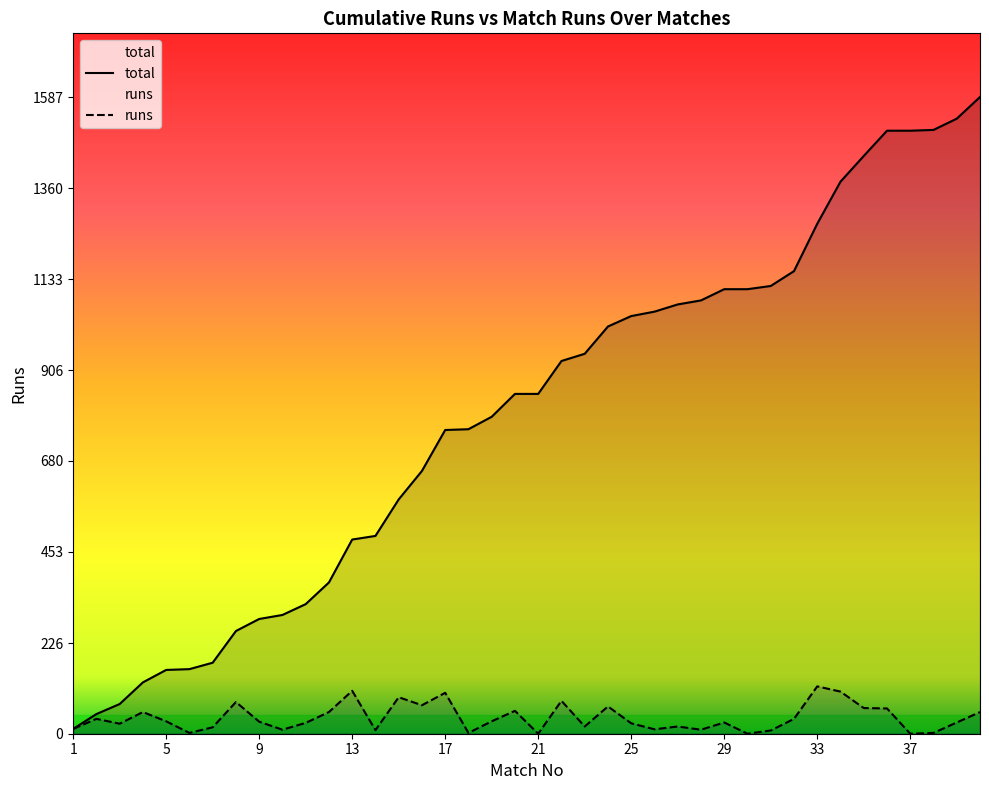

What is the spread (max minus min) of values at 18?

757